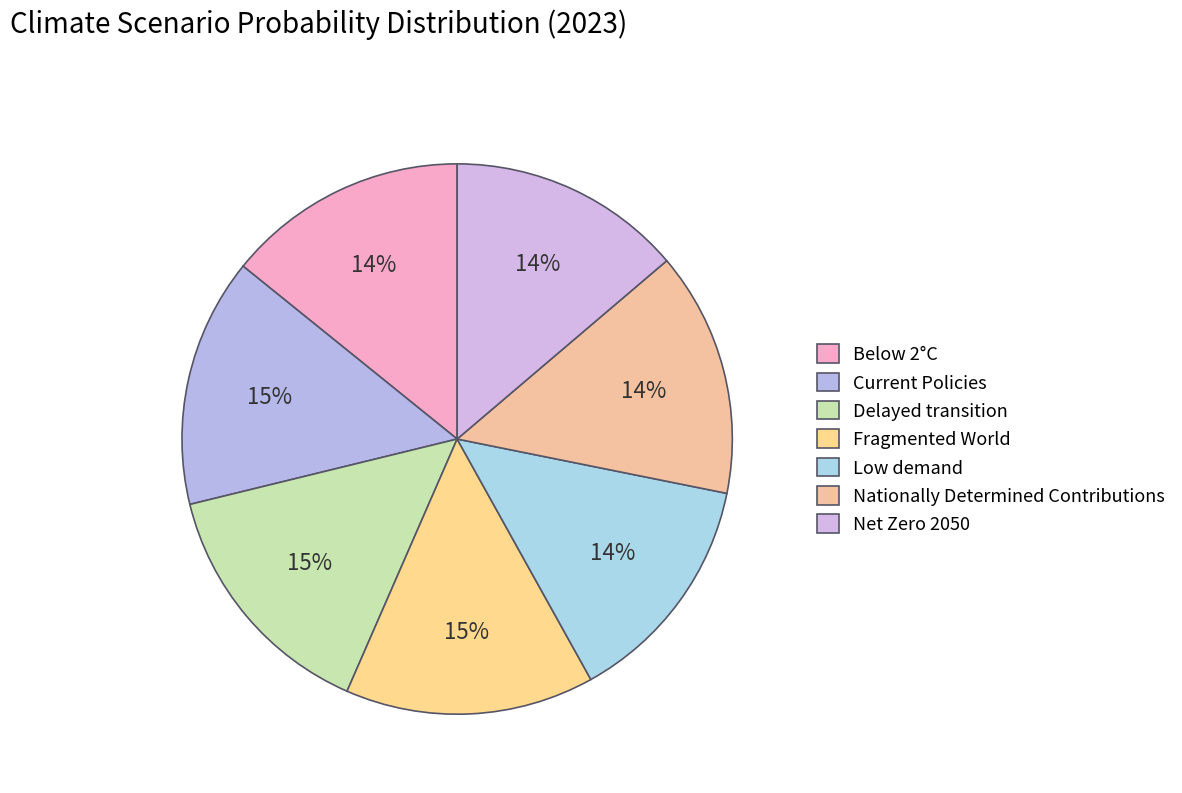

Does Current Policies account for over 50% of the chart?

No